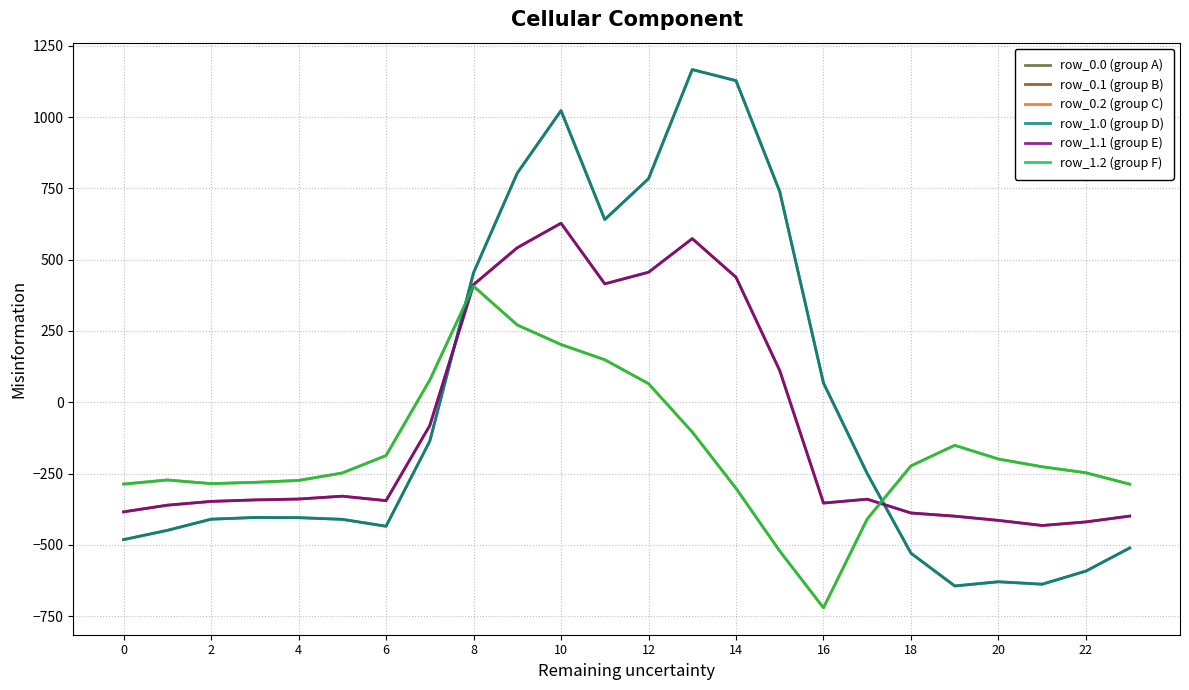

Does the chart display data point markers on the line(s)?

No